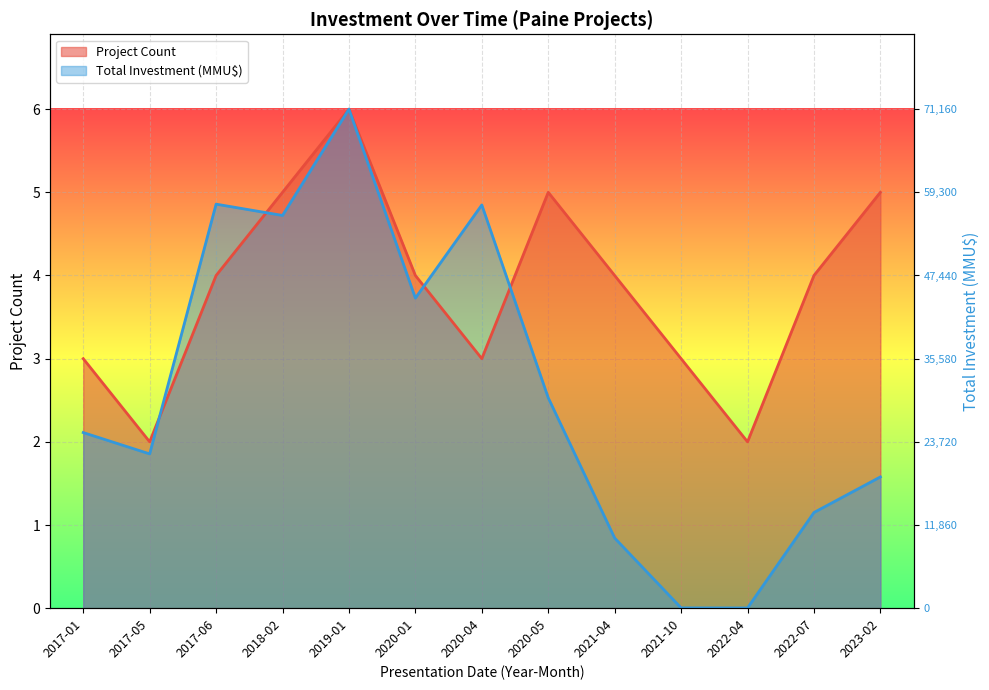

Rank the series by their maximum value, from highest to lowest.

Project Count, Total Investment (MMU$)